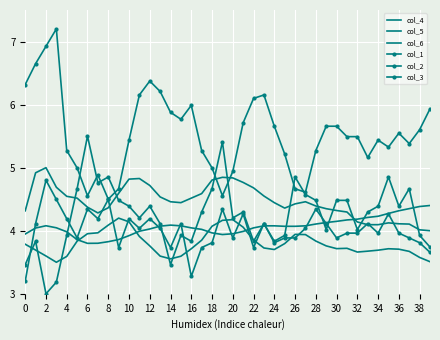

In col_3, how many points are lower than both neighbors (excluding endpoints)?

11